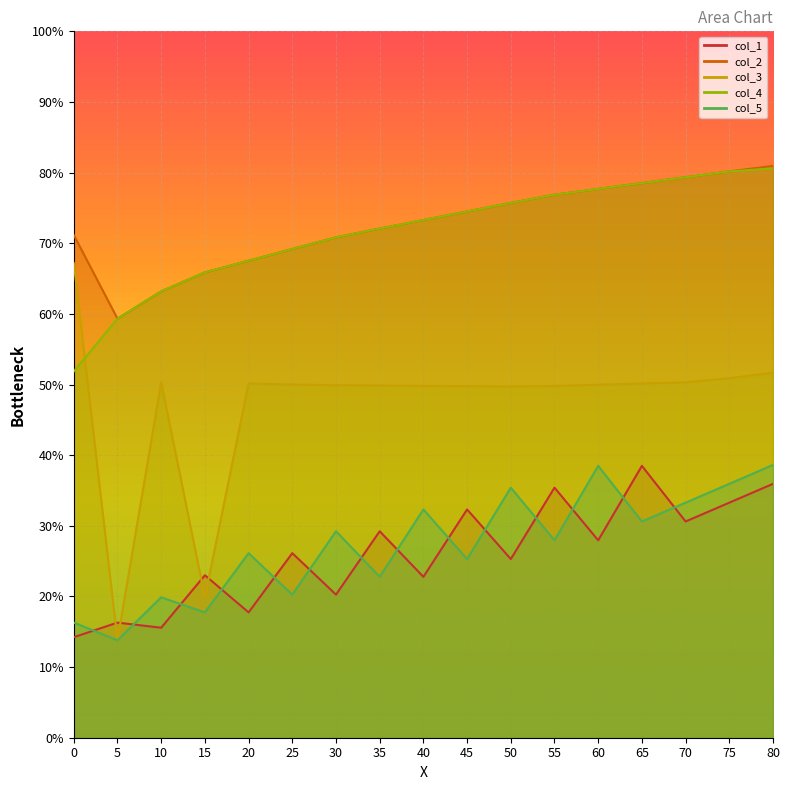

At which category does col_1 reach its first local valley?

10